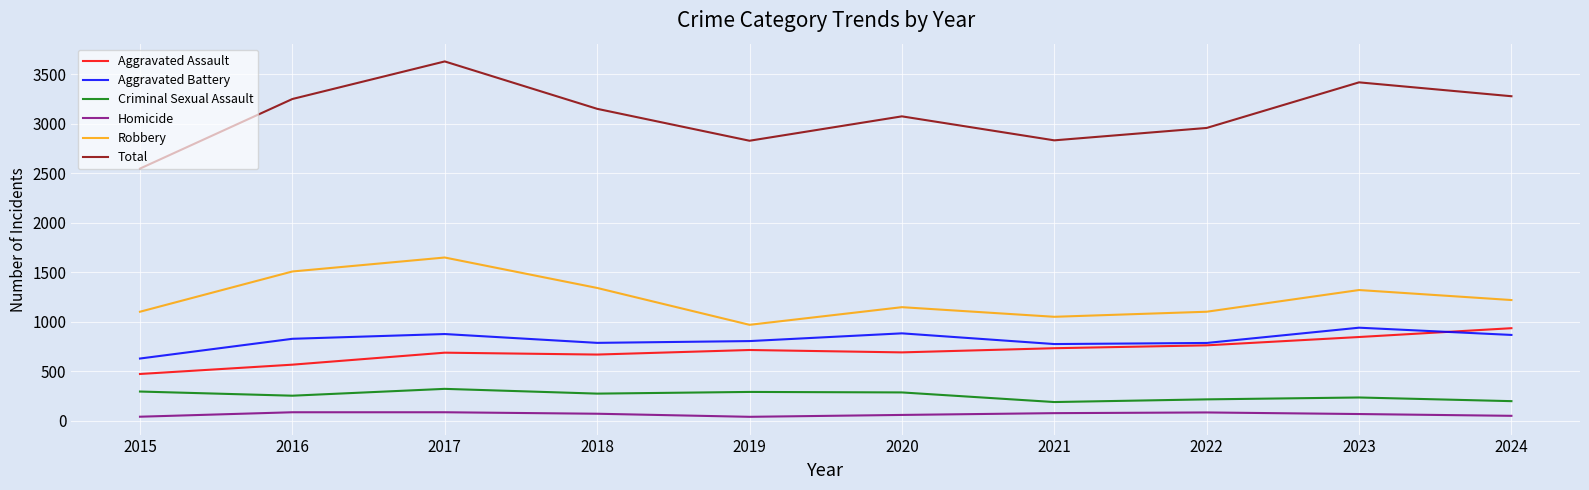

What is the sum of the Aggravated Assault values at 2022 and 2018?

1433